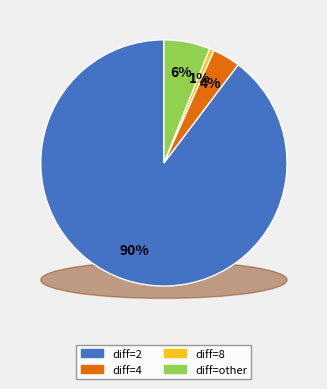

How much of the chart is everything except diff_4?

96.4%